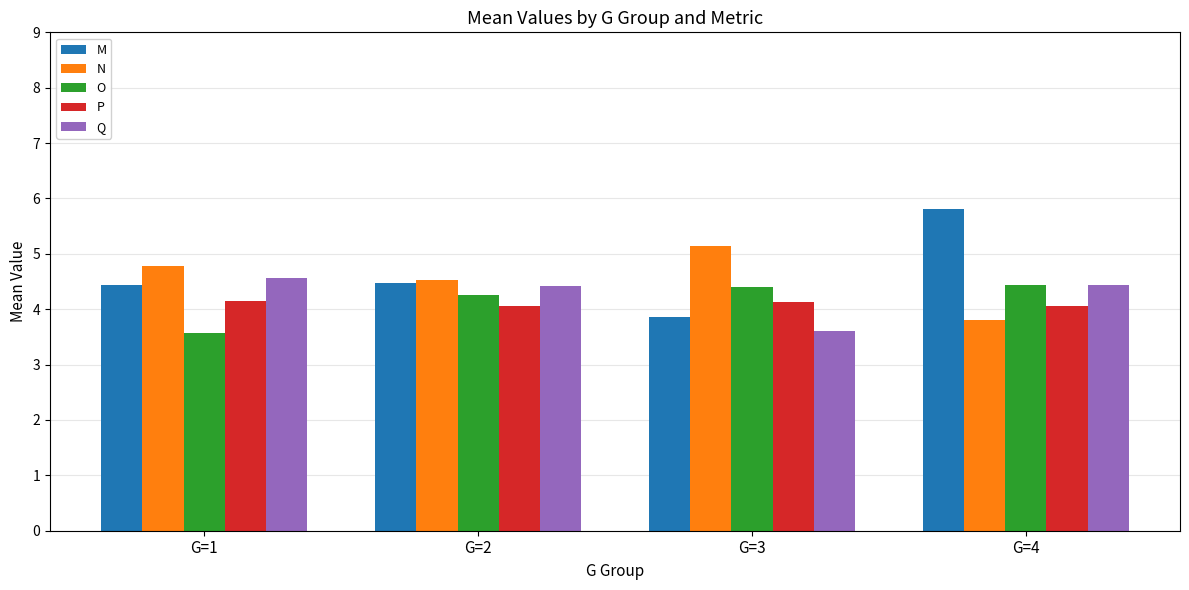

Is it true that O equals 1.4 at G=1?

False